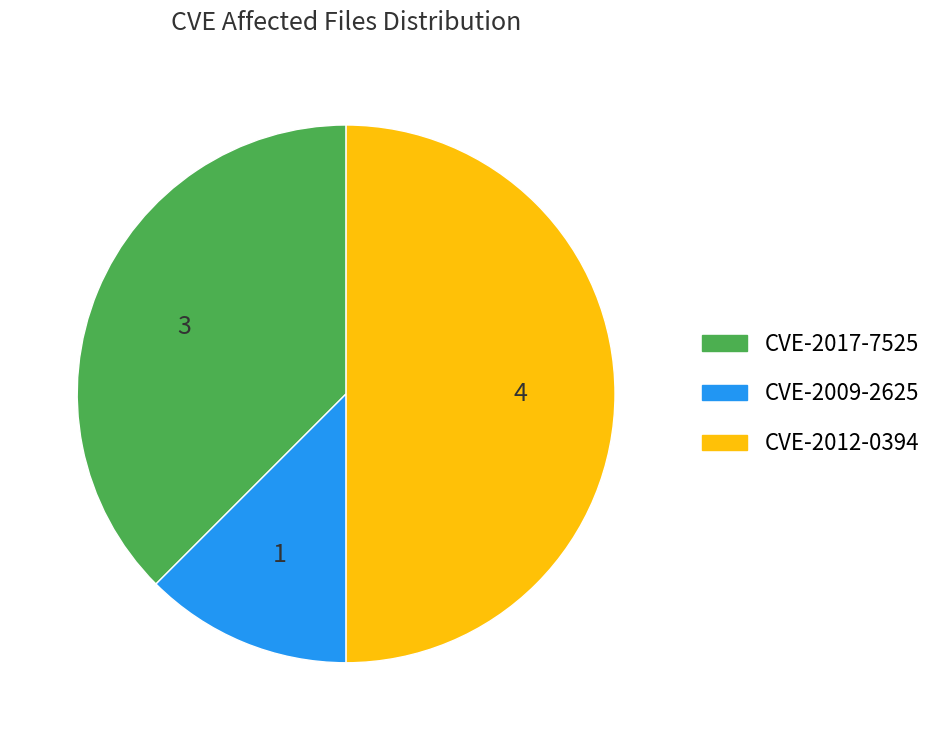

The CVE-2012-0394 slice represents 50% of the pie. True or false?

True